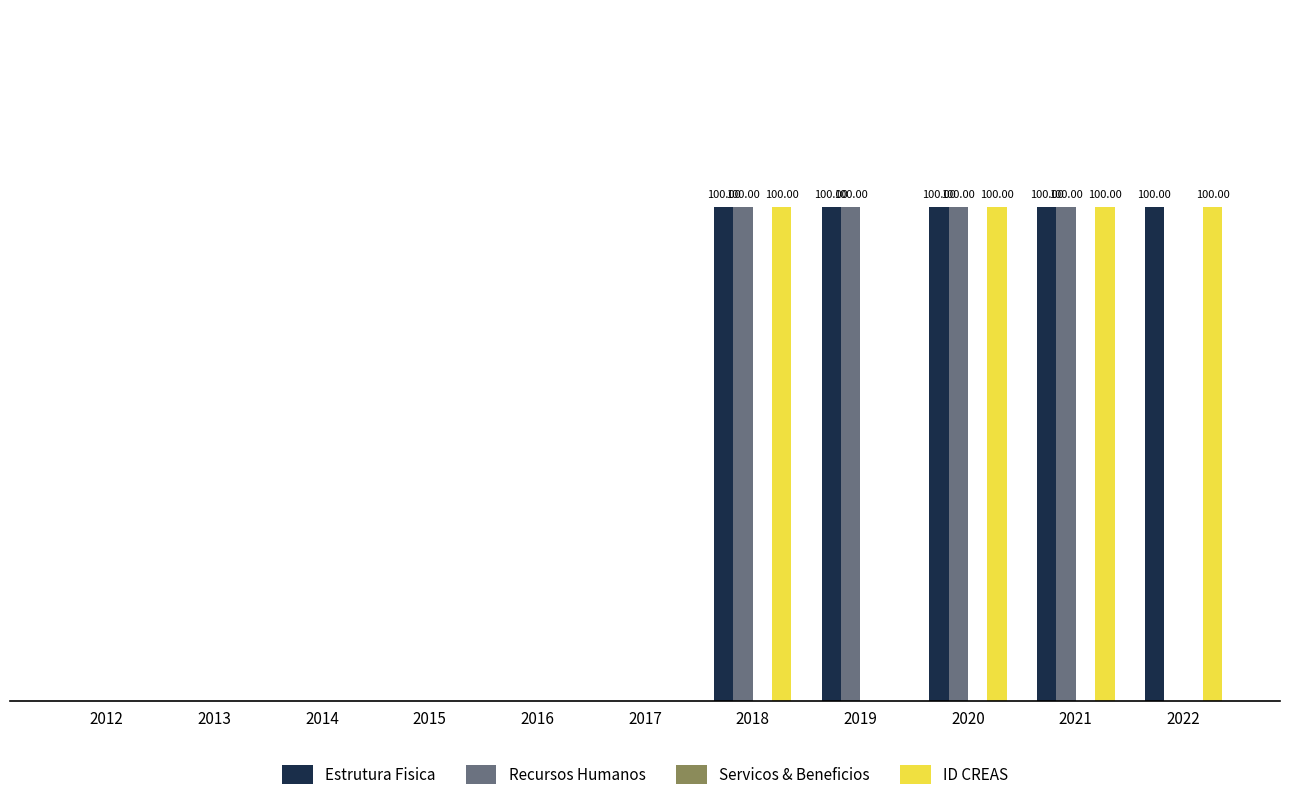

Are the bars grouped side by side (vs. stacked)?

Yes